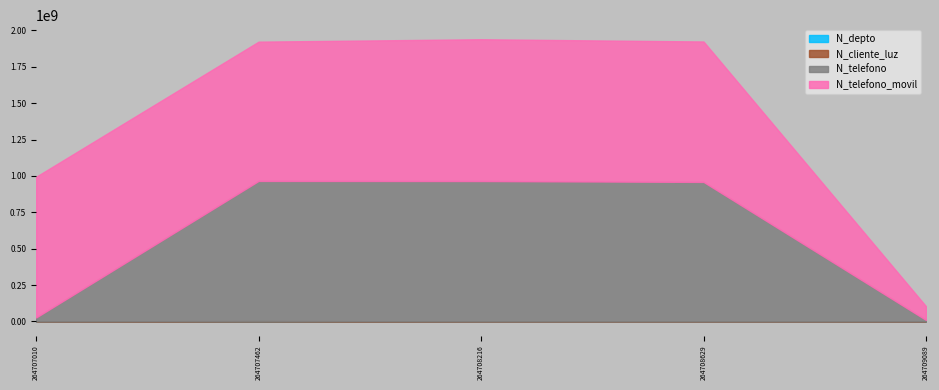

Which has a higher value, 2 or 1?

1